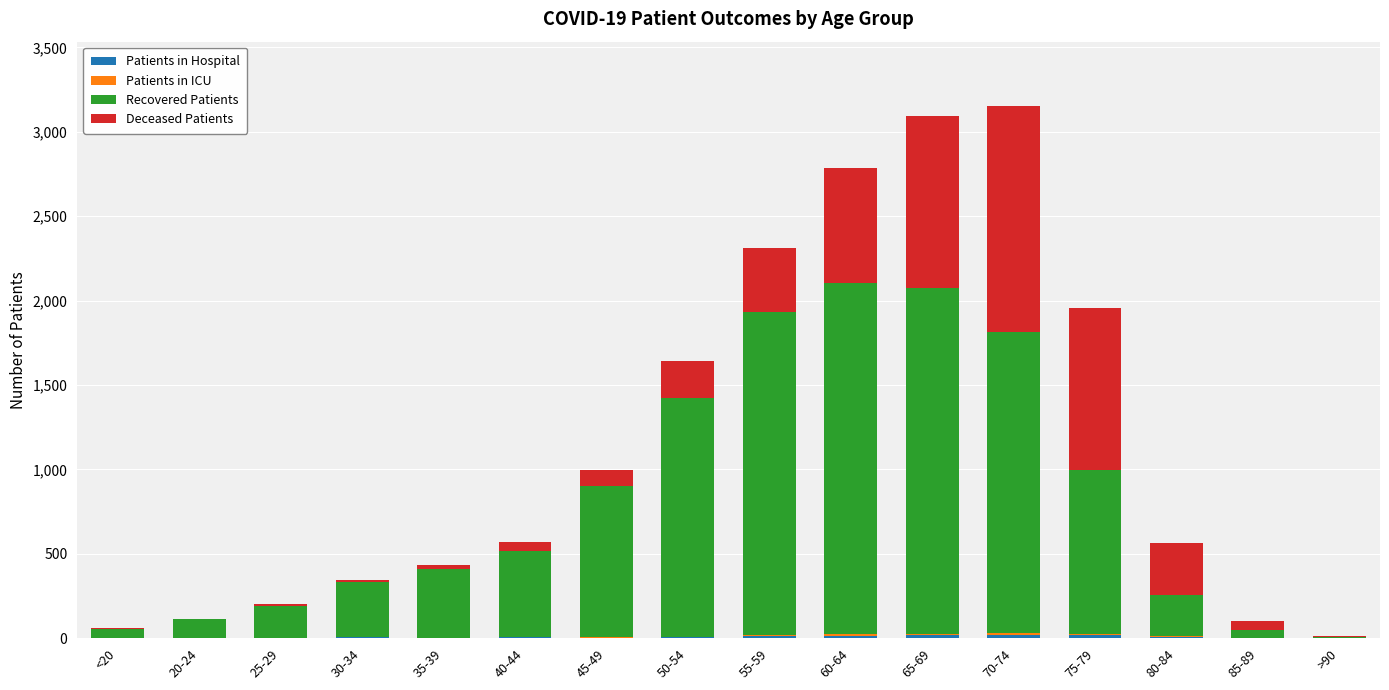

What is the sum of all Recovered Patients values?

13004